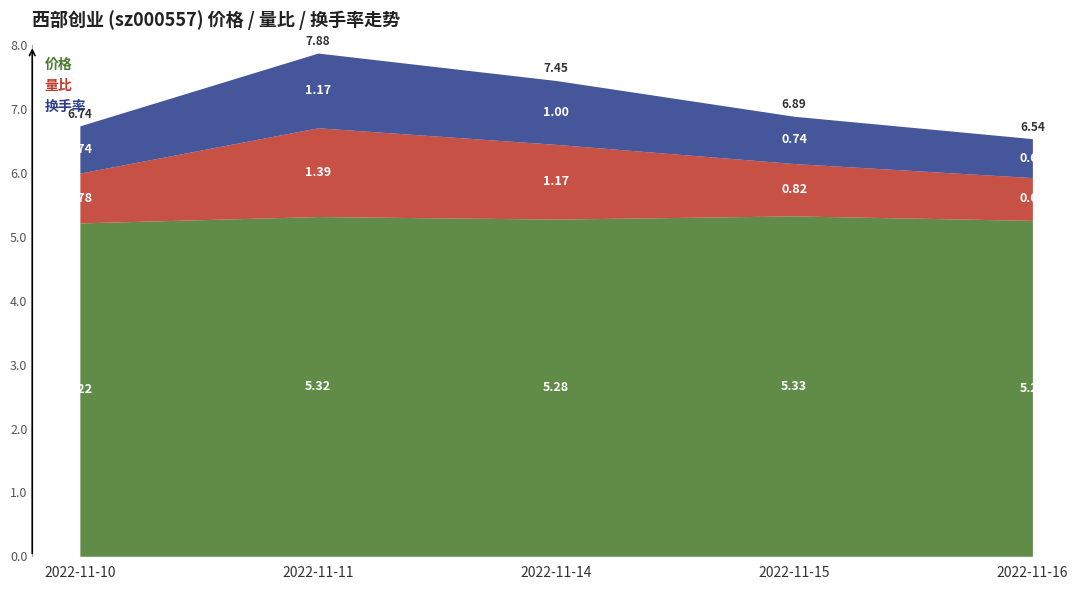

True or false: 价格 has more than 0 interior local peaks.

True